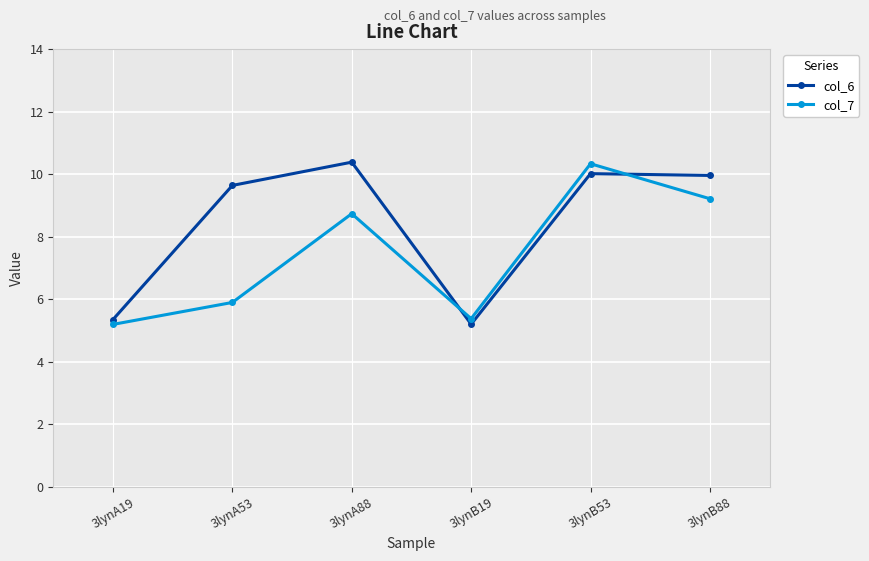

At which label is col_6 closest to 7?

3lynA19